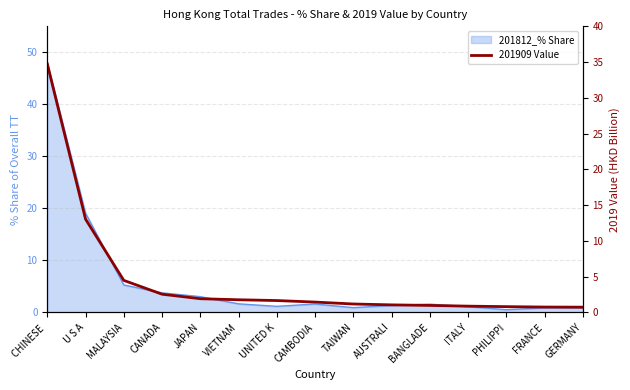

What is the label of the 8th point from the left?

CAMBODIA